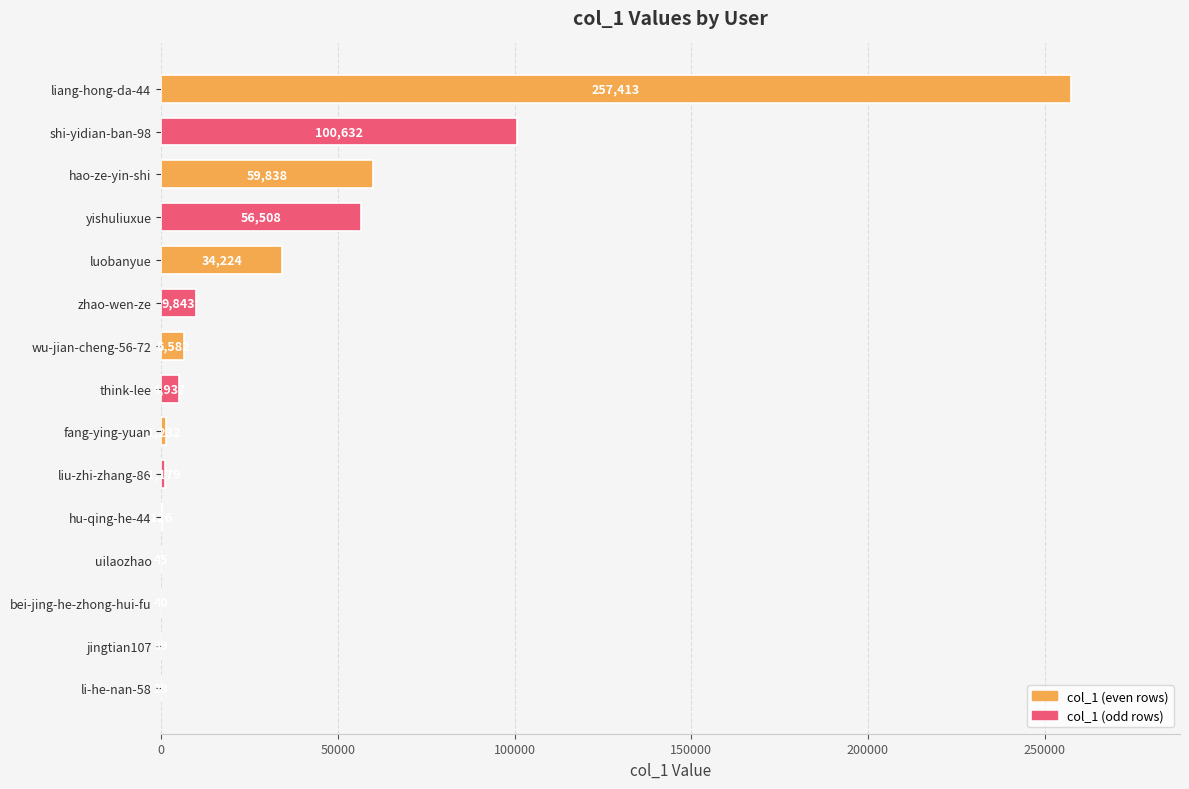

What is the sum of all values?

532667